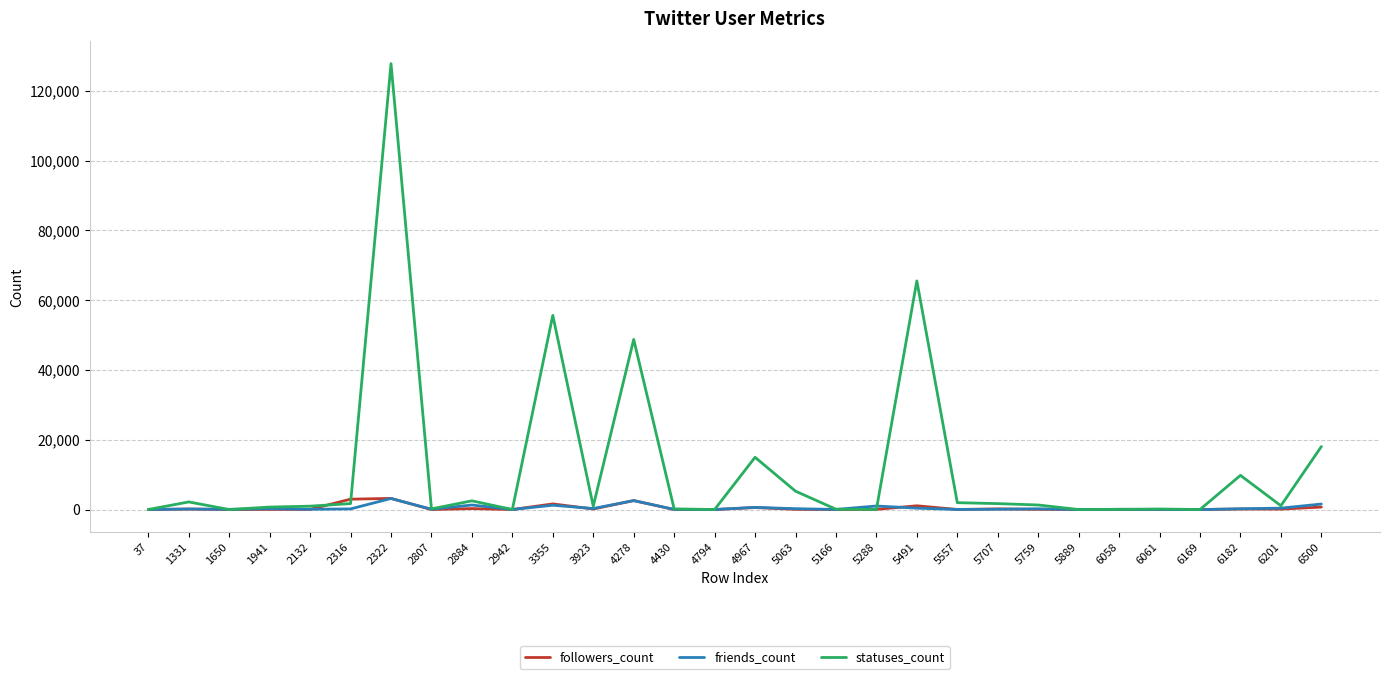

Which series changed the most between 5288 and 5491?

statuses_count